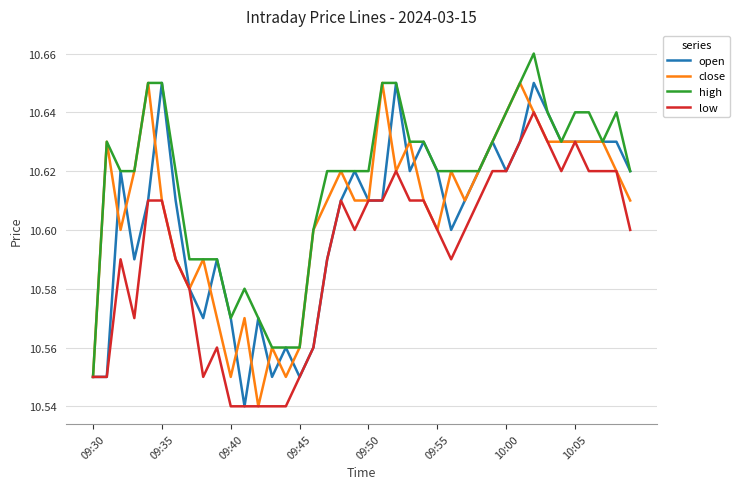

True or false: close has more than 0 points higher than both neighbors.

True